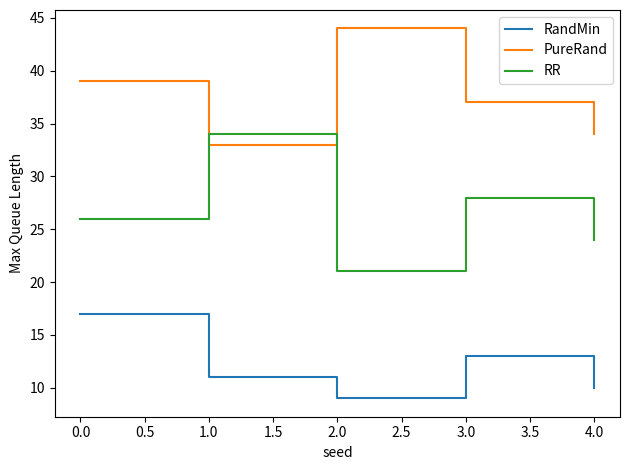

Which series has the largest total across all categories?

PureRand